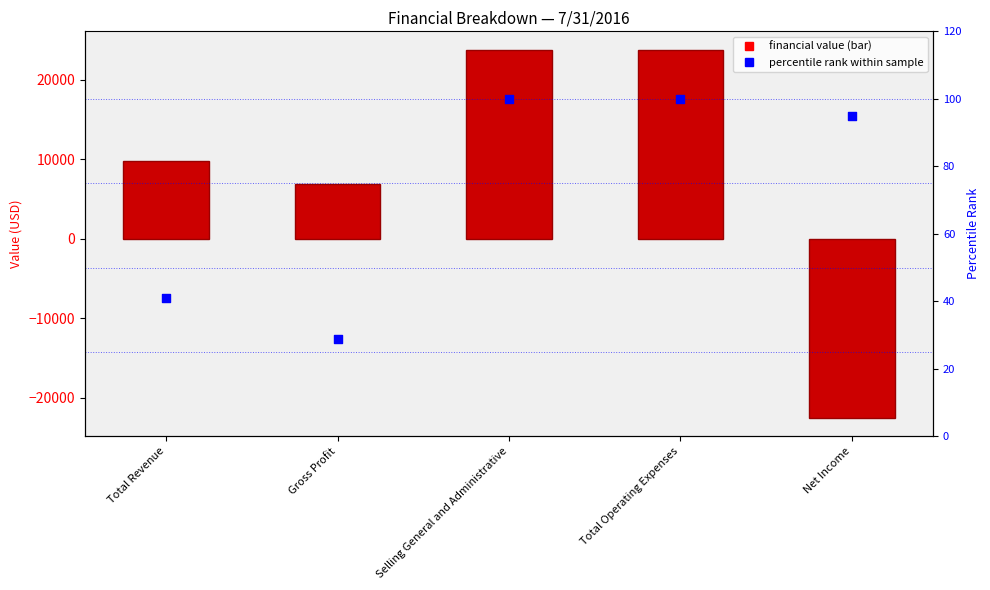

Which series reaches the maximum Y coordinate?

7/31/2016 Values